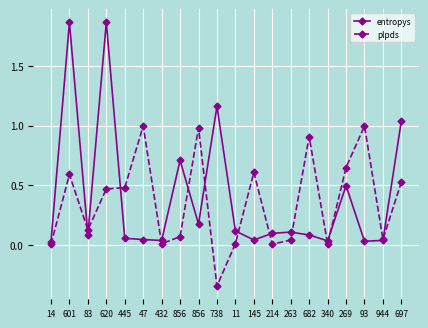

What are all the series names shown in the legend?

entropys, plpds